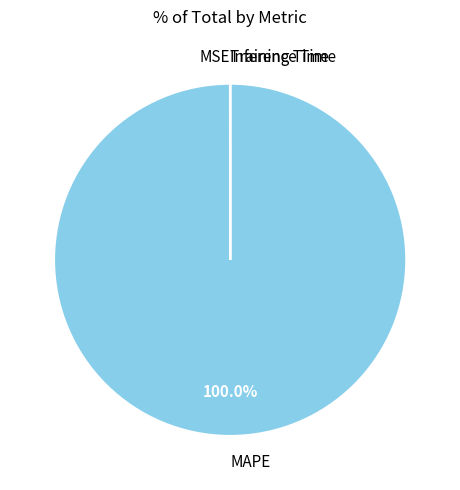

Which category accounts for the majority?

MAPE